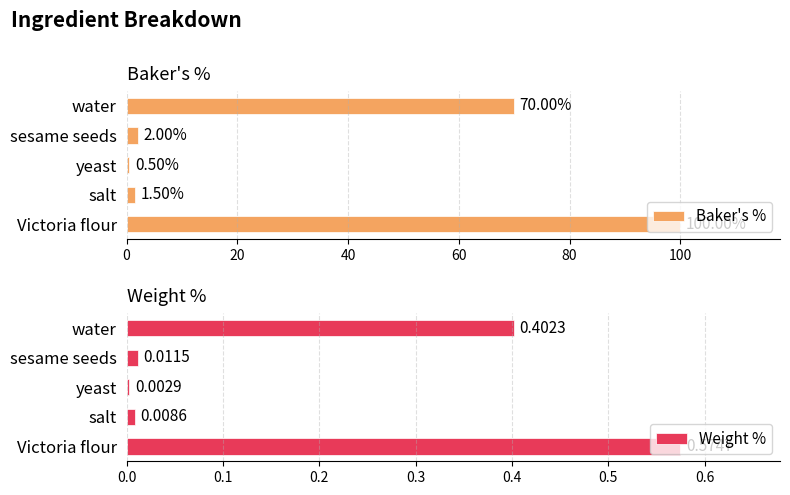

Which series has the largest total across all categories?

Baker's %